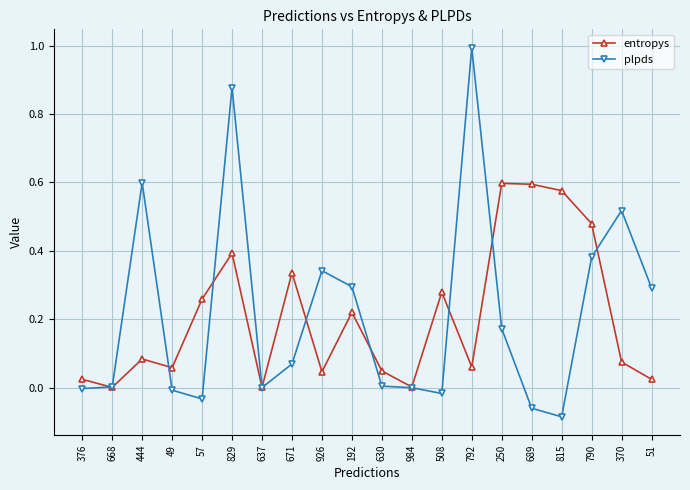

The value of plpds at 790 is 0.1. True or false?

False